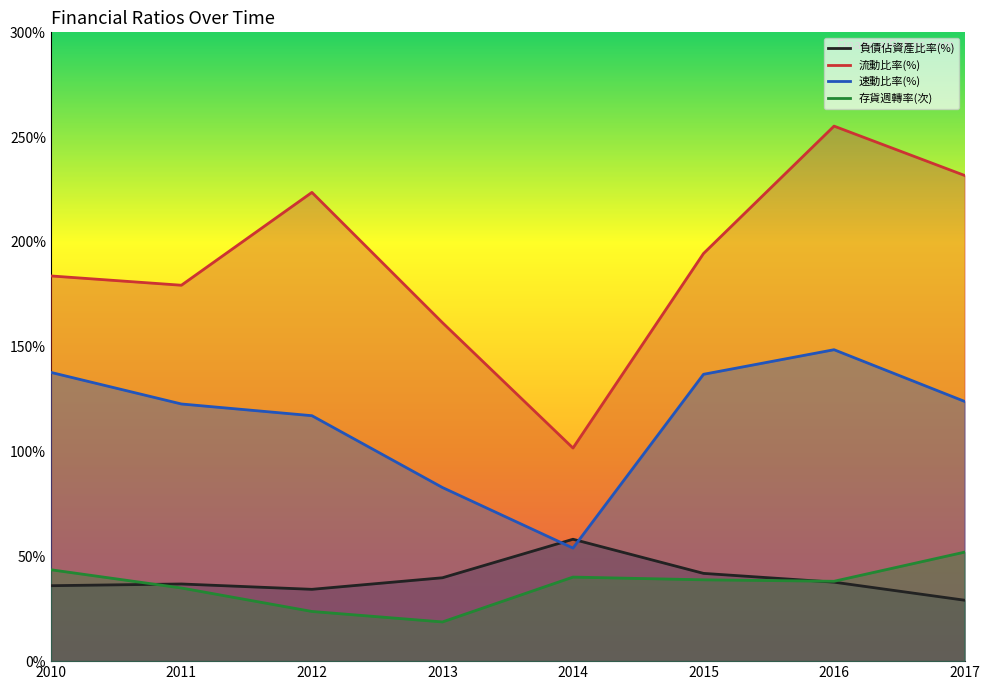

What is the difference between the 速動比率(%) values at 2011 and 2017?

1.2